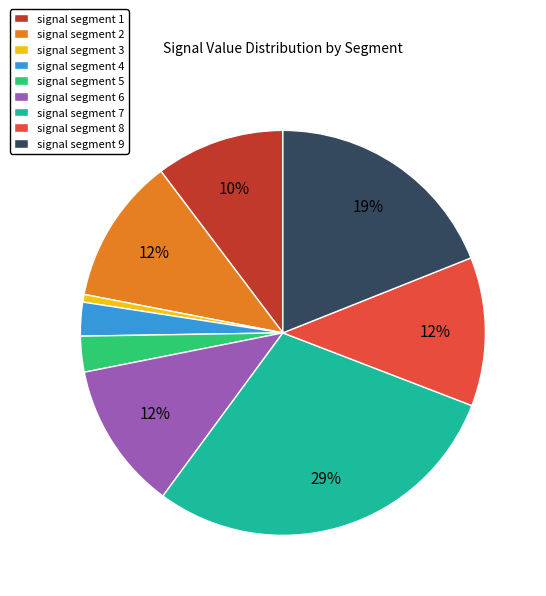

Is there any slice that represents more than half of the pie?

No